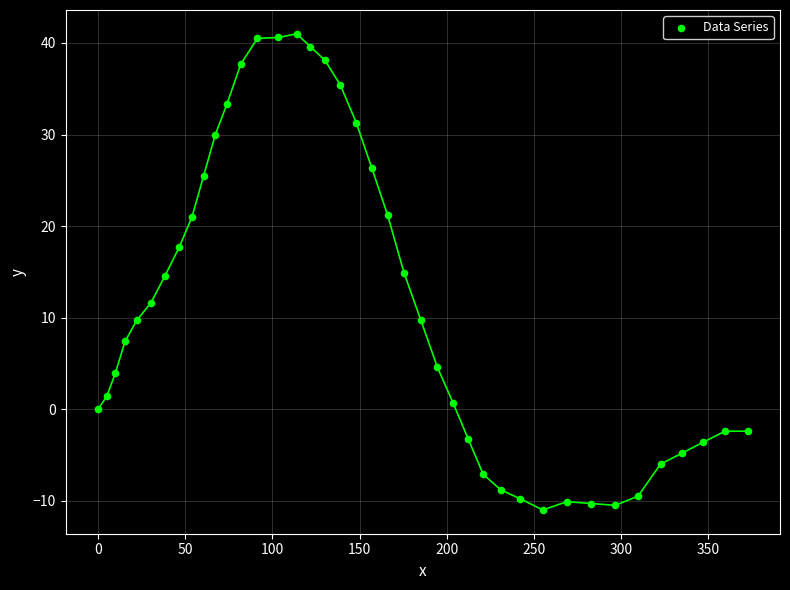

What is the range of Y values (max minus min)?

52.0